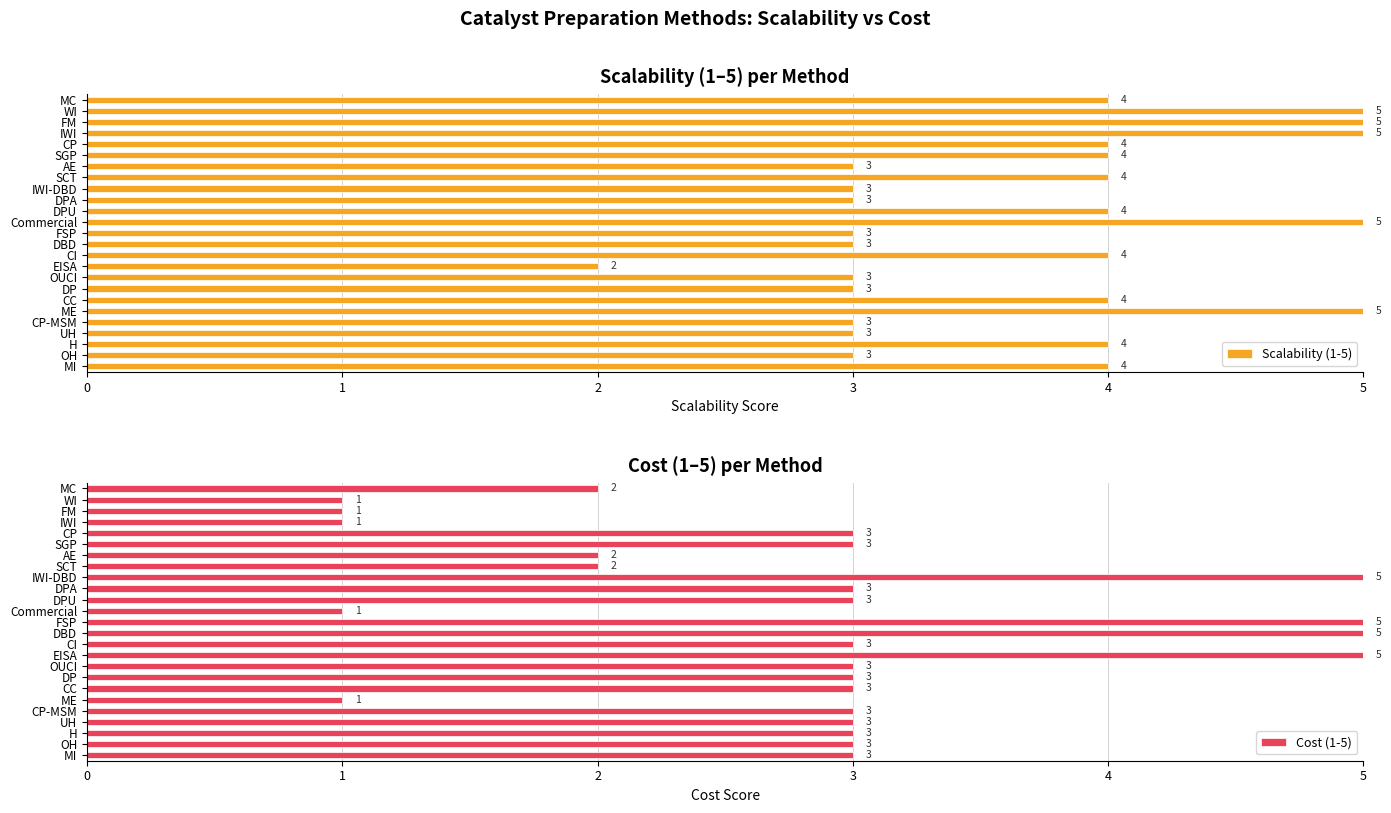

What is the sum of the Scalability (1-5) values at MC and DBD?

7